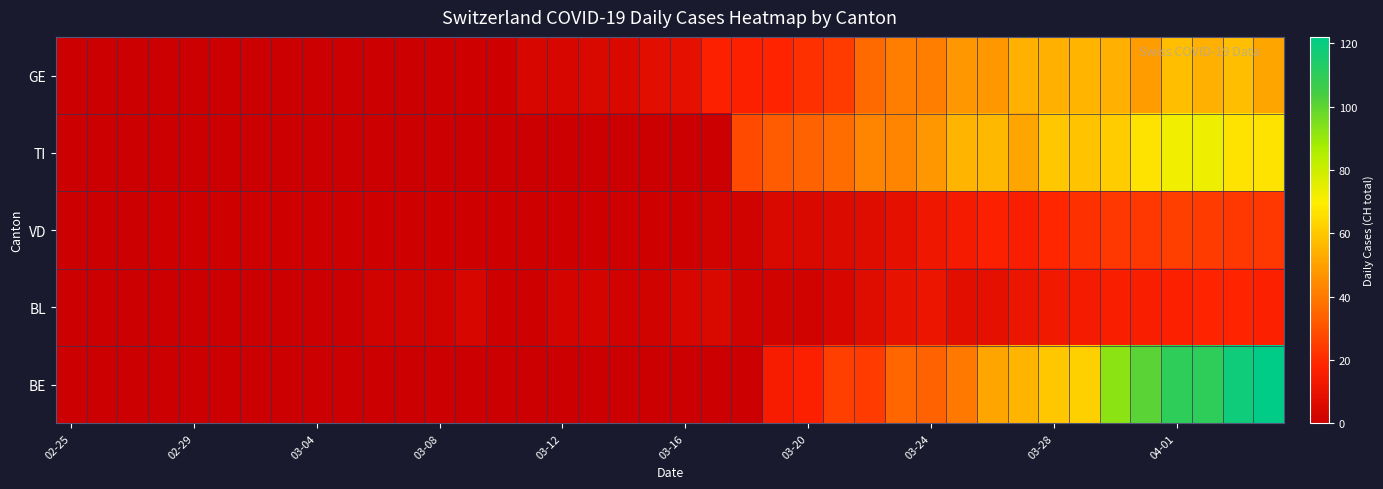

Reading left to right, extract all data points from this chart.

GE: 0	0	0	0	0	0	0	0	0	0	0	0	0	1	1	4	4	5	5	8	9	17	17	18	21	24	36	41	41	48	48	54	54	55	54	49	58	54	58	51
TI: 0	0	0	0	0	0	0	0	0	0	0	0	0	0	0	0	0	0	0	0	0	0	28	32	34	37	43	43	48	55	56	51	60	59	61	67	72	73	67	67
VD: 0	0	0	1	1	1	1	1	1	1	1	1	1	1	1	1	1	1	1	1	1	2	2	5	5	6	7	9	12	14	17	16	19	21	23	23	25	24	23	23
BL: 0	0	0	0	0	0	0	0	0	0	2	2	2	4	1	1	3	3	2	2	4	5	2	2	2	4	7	10	11	8	9	11	13	14	16	16	17	18	18	17
BE: 0	0	0	0	0	0	0	0	0	0	0	0	0	0	0	0	0	0	0	0	0	0	0	15	17	25	24	35	34	40	51	55	60	62	92	101	110	110	118	122